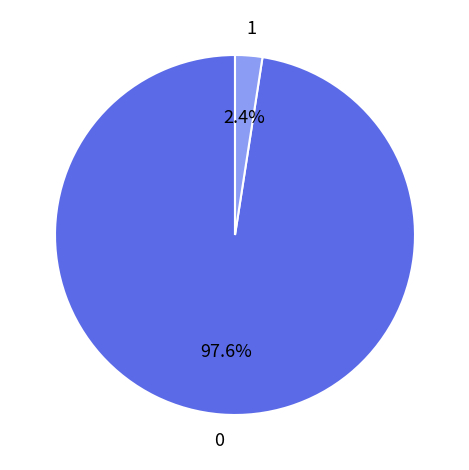

Is there a majority slice in this chart?

Yes